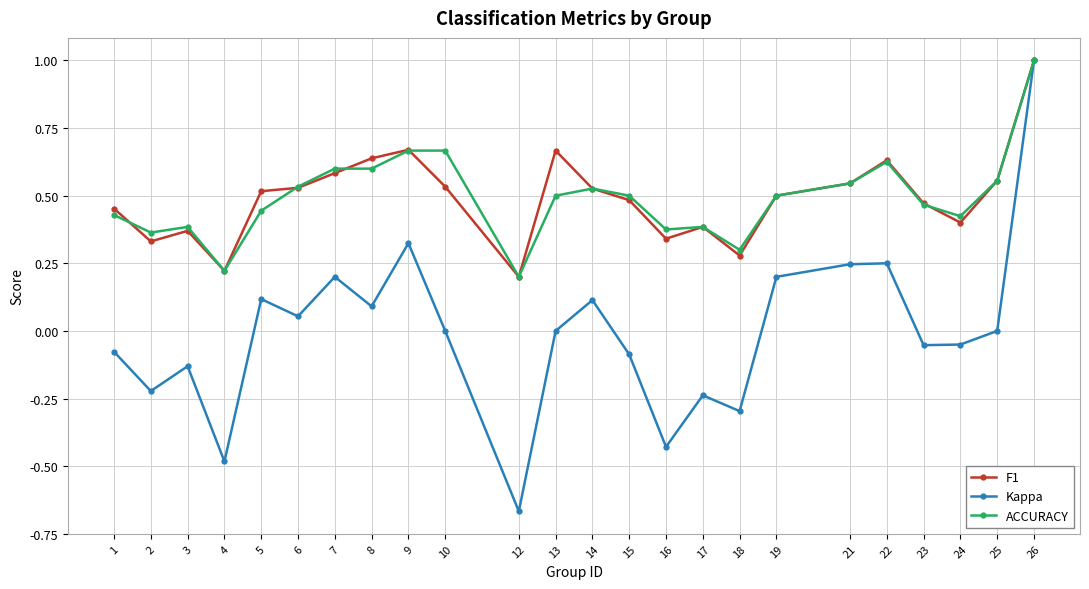

What is the difference between the highest and lowest values at 12?

0.9